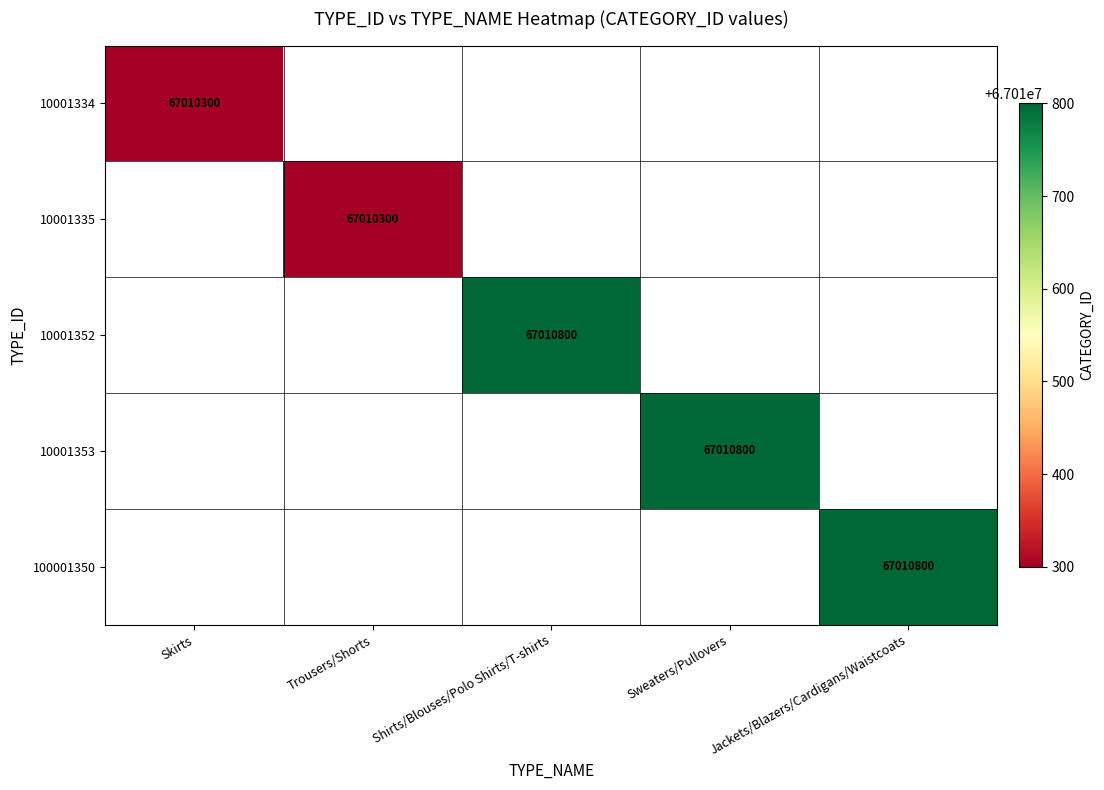

The 10001334 series shows 67010300.0 at Skirts. True or false?

True